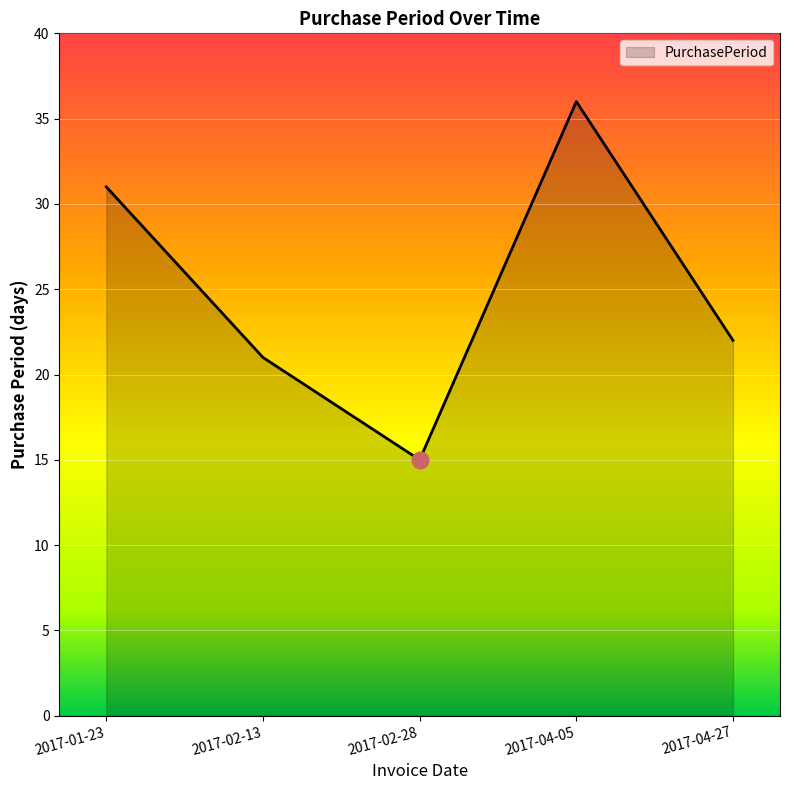

Rank the categories by value from lowest to highest.

2017-02-28, 2017-02-13, 2017-04-27, 2017-01-23, 2017-04-05